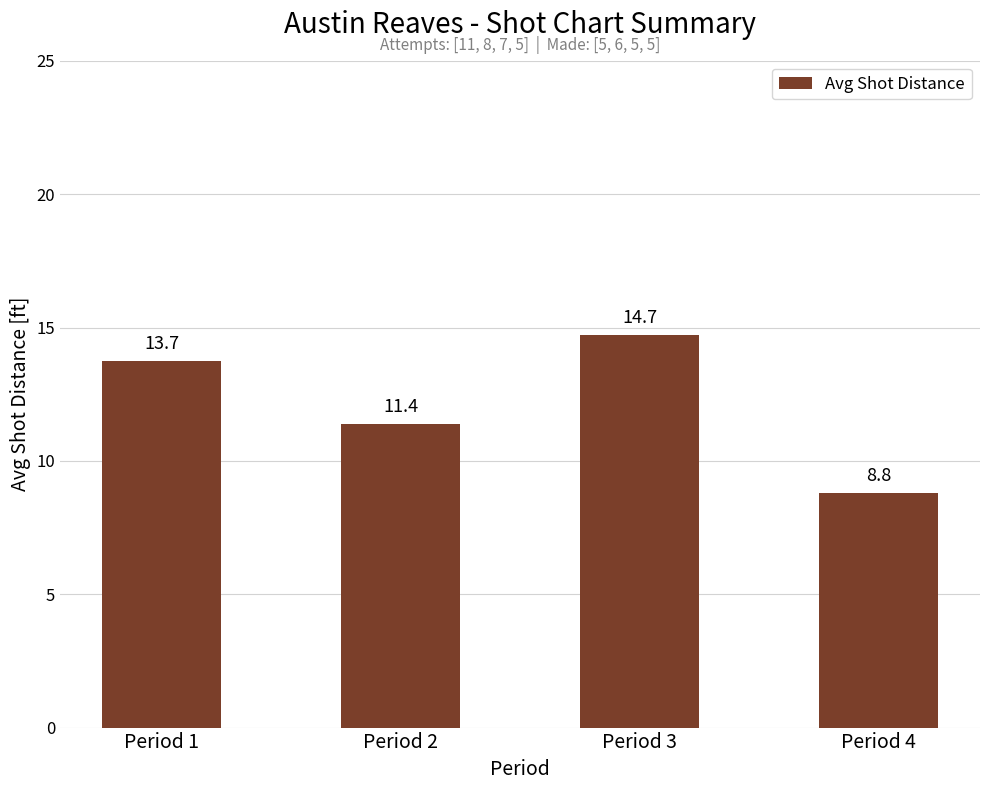

Are the bars horizontal?

No